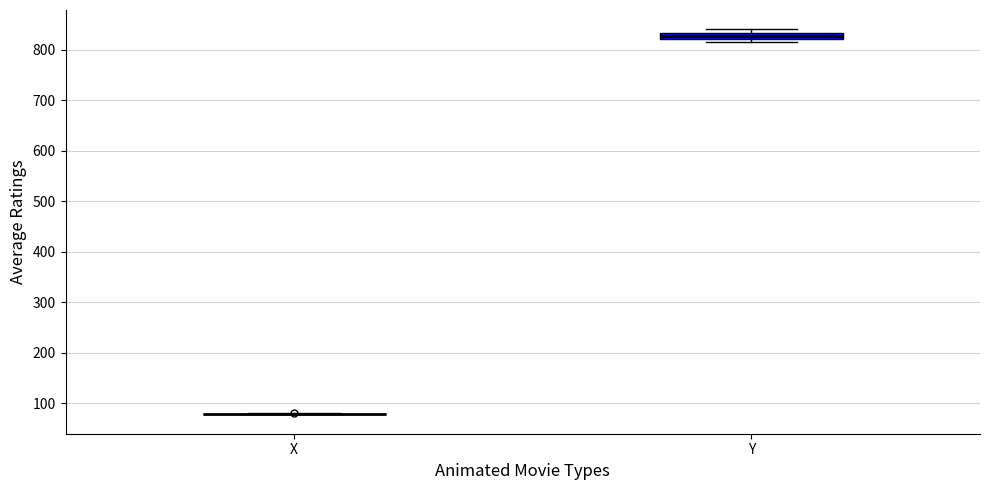

Which box is the tallest, from its lower edge to its upper edge?

Y